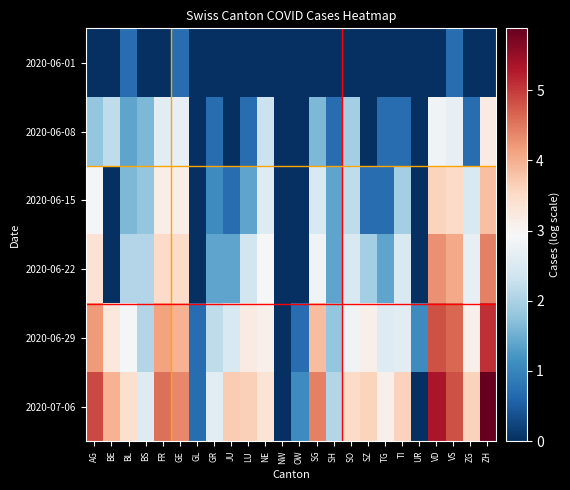

Reading left to right, what are all the values shown in this chart?

2020-06-01: AG=0.0	BE=0.0	BL=0.7	BS=0.0	FR=0.0	GE=0.7	GL=0.0	GR=0.0	JU=0.0	LU=0.0	NE=0.0	NW=0.0	OW=0.0	SG=0.0	SH=0.0	SO=0.0	SZ=0.0	TG=0.0	TI=0.0	UR=0.0	VD=0.0	VS=0.7	ZG=0.0	ZH=0.0
2020-06-08: AG=1.8	BE=2.2	BL=1.4	BS=1.6	FR=2.6	GE=2.7	GL=0.0	GR=0.7	JU=0.0	LU=0.7	NE=2.3	NW=0.0	OW=0.0	SG=1.6	SH=0.7	SO=1.9	SZ=0.0	TG=0.7	TI=0.7	UR=0.0	VD=2.8	VS=2.7	ZG=0.7	ZH=3.2
2020-06-15: AG=2.9	BE=0.0	BL=1.6	BS=1.8	FR=3.1	GE=3.1	GL=0.0	GR=1.1	JU=0.7	LU=1.4	NE=2.6	NW=0.0	OW=0.0	SG=2.5	SH=1.4	SO=2.2	SZ=0.7	TG=0.7	TI=1.9	UR=0.0	VD=3.6	VS=3.5	ZG=2.5	ZH=3.8
2020-06-22: AG=3.4	BE=0.0	BL=2.1	BS=2.1	FR=3.5	GE=3.5	GL=0.0	GR=1.4	JU=1.4	LU=2.4	NE=2.9	NW=0.0	OW=0.0	SG=2.8	SH=1.4	SO=2.5	SZ=1.9	TG=1.4	TI=2.5	UR=0.0	VD=4.3	VS=4.0	ZG=2.7	ZH=4.4
2020-06-29: AG=4.2	BE=3.3	BL=2.9	BS=2.1	FR=4.1	GE=4.0	GL=0.7	GR=2.2	JU=2.5	LU=3.2	NE=3.1	NW=0.0	OW=0.7	SG=3.9	SH=1.8	SO=2.8	SZ=3.1	TG=2.6	TI=2.6	UR=1.1	VD=4.8	VS=4.6	ZG=3.1	ZH=5.1
2020-07-06: AG=4.9	BE=4.0	BL=3.4	BS=2.6	FR=4.6	GE=4.3	GL=0.7	GR=2.6	JU=3.7	LU=3.6	NE=3.3	NW=0.0	OW=1.1	SG=4.4	SH=2.1	SO=3.5	SZ=3.6	TG=3.1	TI=3.6	UR=0.0	VD=5.3	VS=4.8	ZG=3.6	ZH=5.9